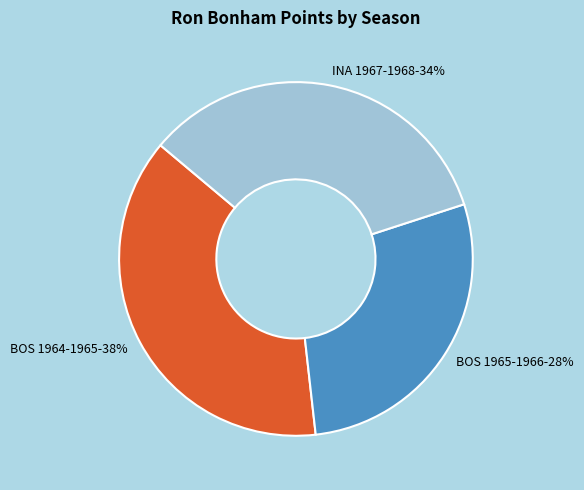

Which category has the biggest portion of the pie?

BOS 1964-1965